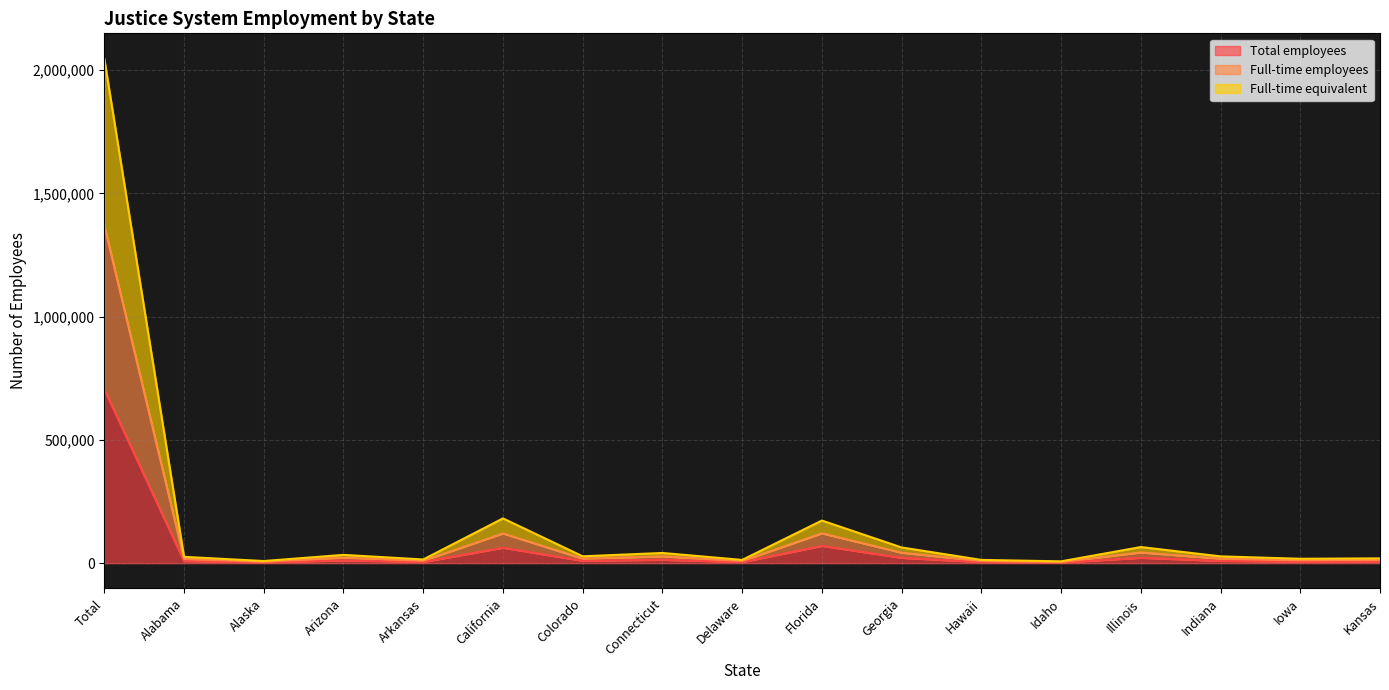

The value of Full-time equivalent at Colorado is 18588. True or false?

True